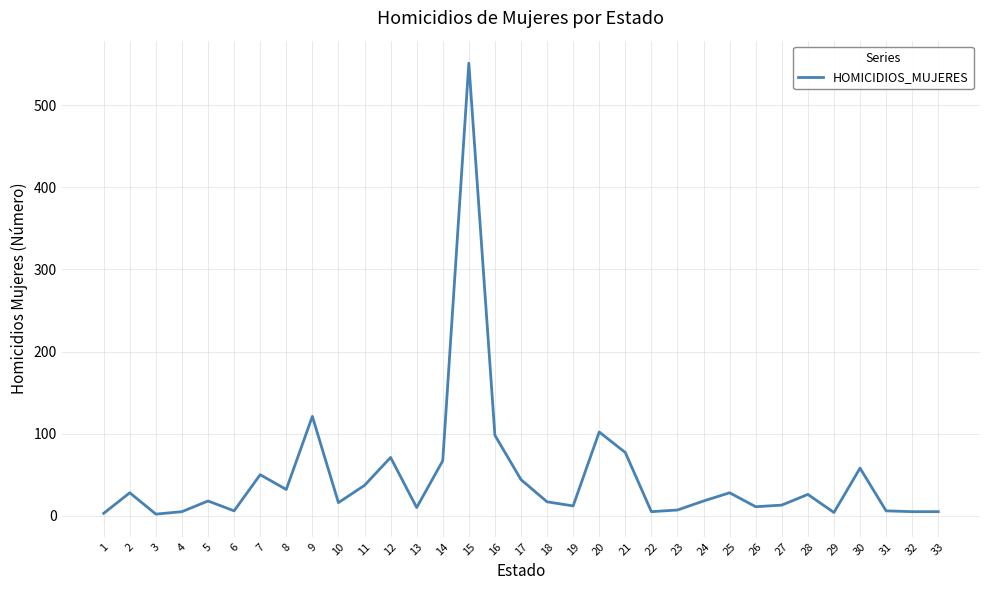

What is the ratio of the value at 32 to the value at 11?

0.1